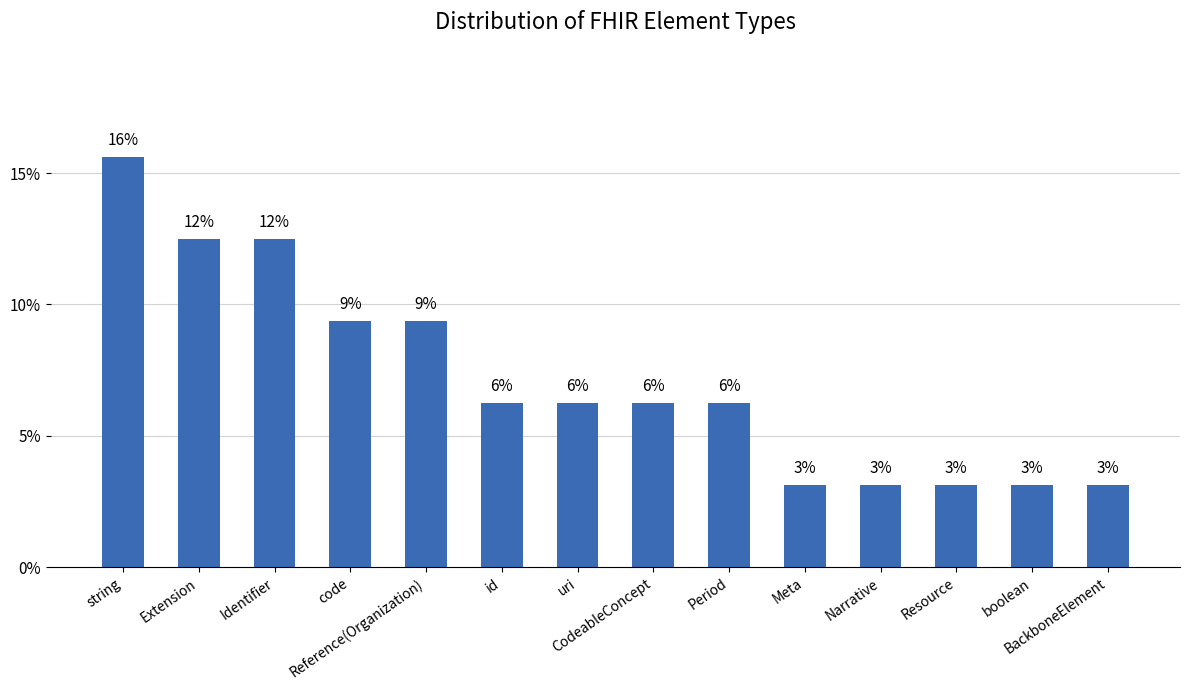

What is the label of the 12th bar from the right?

Identifier